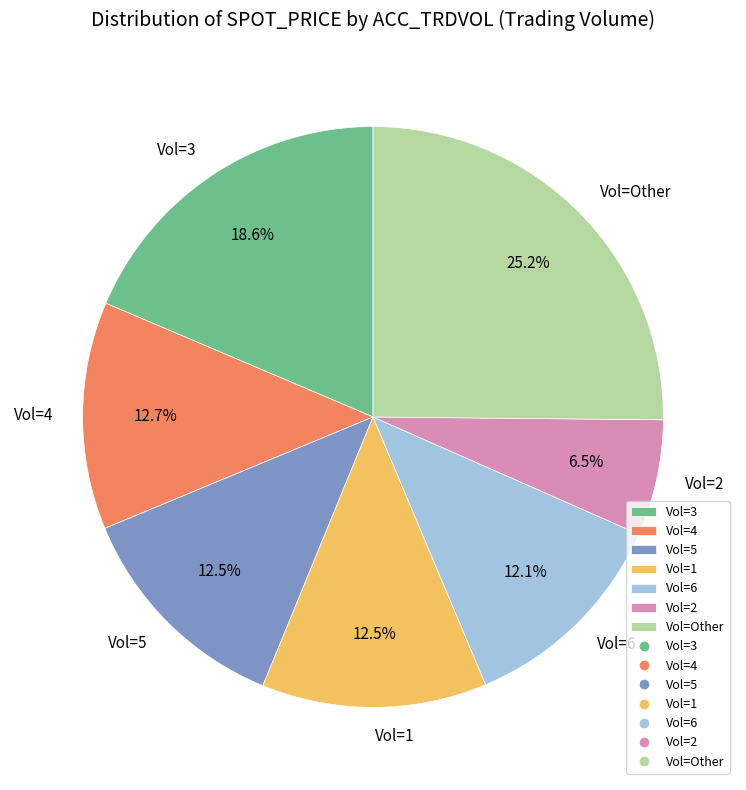

What is the ratio of the value at Vol=4 to the value at Vol=Other?

0.5